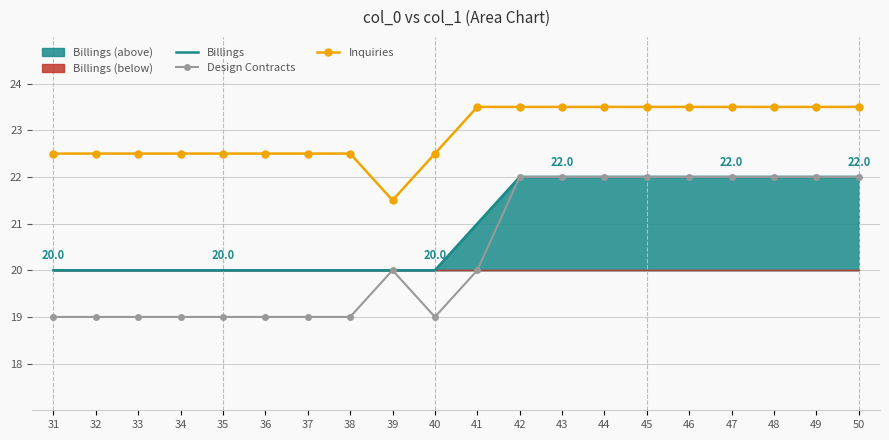

What is the value of the Design Contracts point at the 8th from the left?

19.0